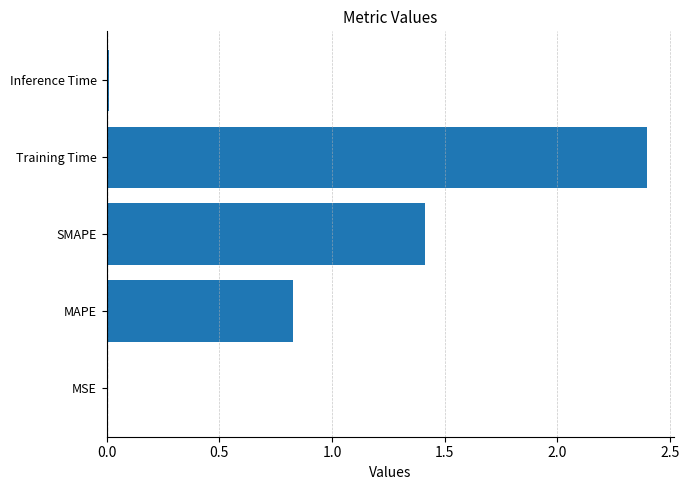

The value at Training Time is 2.4. True or false?

True